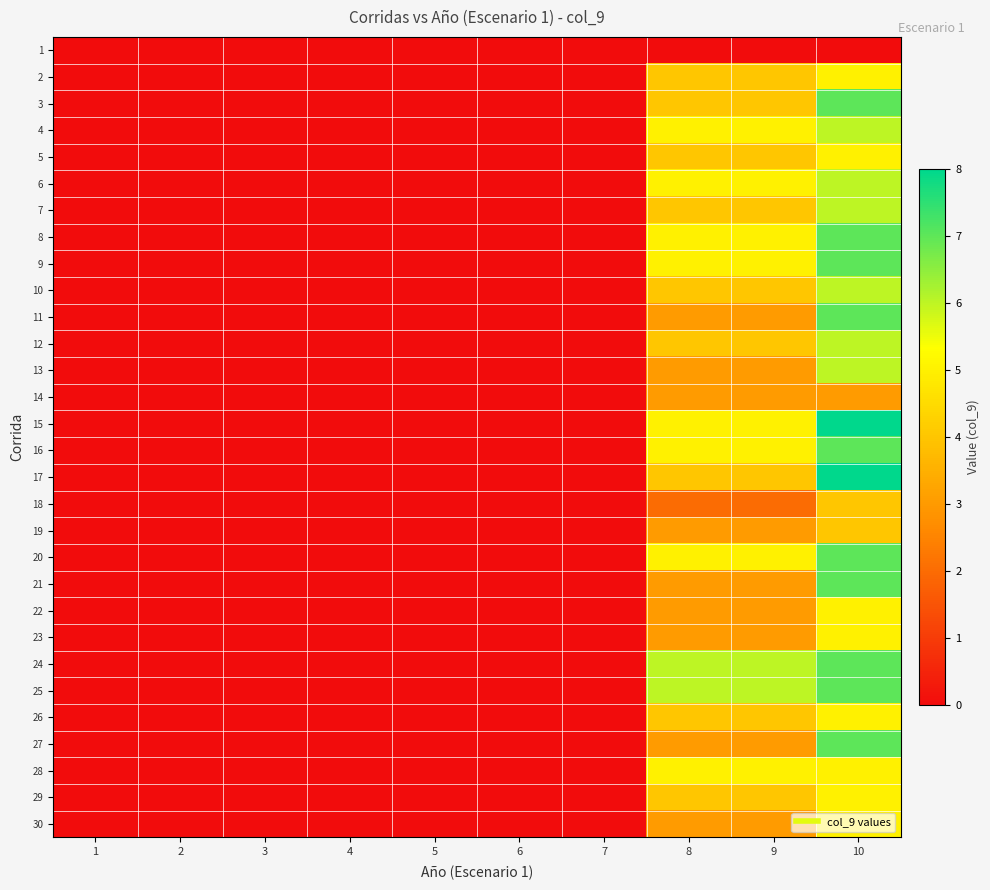

Reading left to right, extract all data points from this chart.

1: 1=0	2=0	3=0	4=0	5=0	6=0	7=0	8=0	9=0	10=0
2: 1=0	2=0	3=0	4=0	5=0	6=0	7=0	8=4	9=4	10=5
3: 1=0	2=0	3=0	4=0	5=0	6=0	7=0	8=4	9=4	10=7
4: 1=0	2=0	3=0	4=0	5=0	6=0	7=0	8=5	9=5	10=6
5: 1=0	2=0	3=0	4=0	5=0	6=0	7=0	8=4	9=4	10=5
6: 1=0	2=0	3=0	4=0	5=0	6=0	7=0	8=5	9=5	10=6
7: 1=0	2=0	3=0	4=0	5=0	6=0	7=0	8=4	9=4	10=6
8: 1=0	2=0	3=0	4=0	5=0	6=0	7=0	8=5	9=5	10=7
9: 1=0	2=0	3=0	4=0	5=0	6=0	7=0	8=5	9=5	10=7
10: 1=0	2=0	3=0	4=0	5=0	6=0	7=0	8=4	9=4	10=6
11: 1=0	2=0	3=0	4=0	5=0	6=0	7=0	8=3	9=3	10=7
12: 1=0	2=0	3=0	4=0	5=0	6=0	7=0	8=4	9=4	10=6
13: 1=0	2=0	3=0	4=0	5=0	6=0	7=0	8=3	9=3	10=6
14: 1=0	2=0	3=0	4=0	5=0	6=0	7=0	8=3	9=3	10=3
15: 1=0	2=0	3=0	4=0	5=0	6=0	7=0	8=5	9=5	10=8
16: 1=0	2=0	3=0	4=0	5=0	6=0	7=0	8=5	9=5	10=7
17: 1=0	2=0	3=0	4=0	5=0	6=0	7=0	8=4	9=4	10=8
18: 1=0	2=0	3=0	4=0	5=0	6=0	7=0	8=2	9=2	10=4
19: 1=0	2=0	3=0	4=0	5=0	6=0	7=0	8=3	9=3	10=4
20: 1=0	2=0	3=0	4=0	5=0	6=0	7=0	8=5	9=5	10=7
21: 1=0	2=0	3=0	4=0	5=0	6=0	7=0	8=3	9=3	10=7
22: 1=0	2=0	3=0	4=0	5=0	6=0	7=0	8=3	9=3	10=5
23: 1=0	2=0	3=0	4=0	5=0	6=0	7=0	8=3	9=3	10=5
24: 1=0	2=0	3=0	4=0	5=0	6=0	7=0	8=6	9=6	10=7
25: 1=0	2=0	3=0	4=0	5=0	6=0	7=0	8=6	9=6	10=7
26: 1=0	2=0	3=0	4=0	5=0	6=0	7=0	8=4	9=4	10=5
27: 1=0	2=0	3=0	4=0	5=0	6=0	7=0	8=3	9=3	10=7
28: 1=0	2=0	3=0	4=0	5=0	6=0	7=0	8=5	9=5	10=5
29: 1=0	2=0	3=0	4=0	5=0	6=0	7=0	8=4	9=4	10=5
30: 1=0	2=0	3=0	4=0	5=0	6=0	7=0	8=3	9=3	10=5